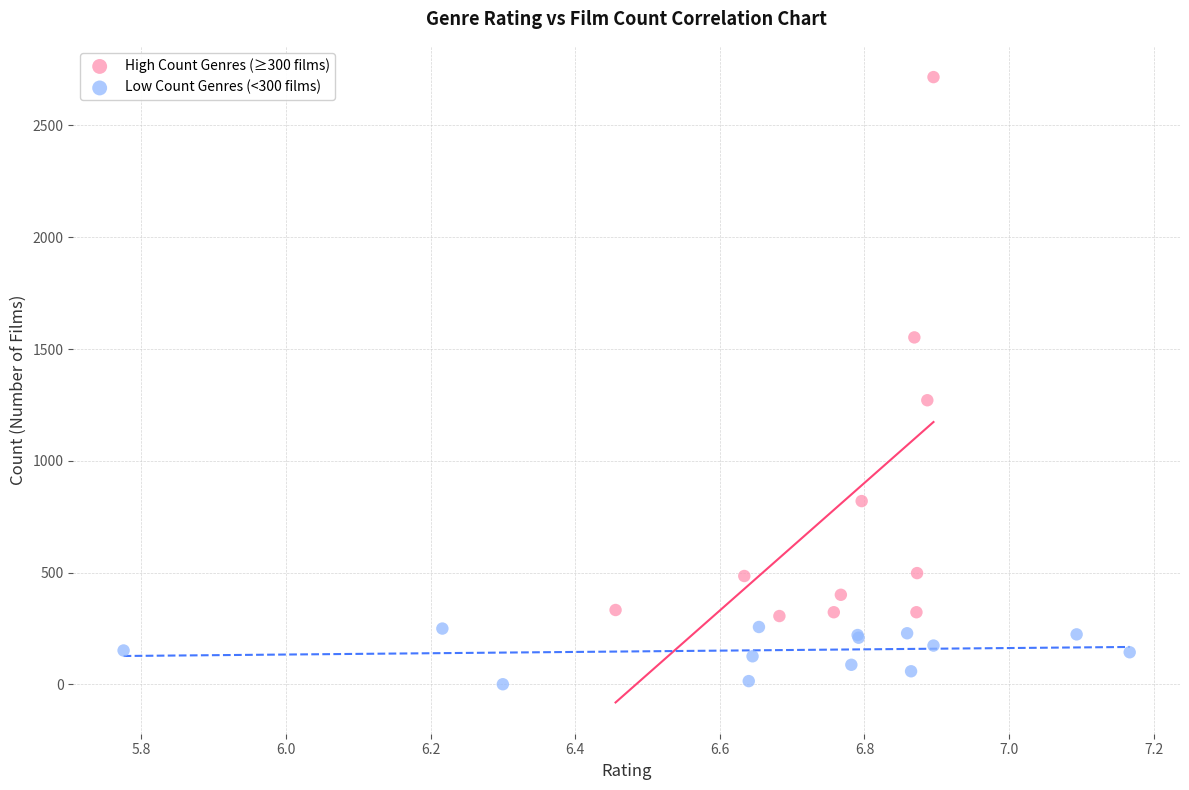

Which series reaches the maximum Y coordinate?

High Count Genres (≥300 films)